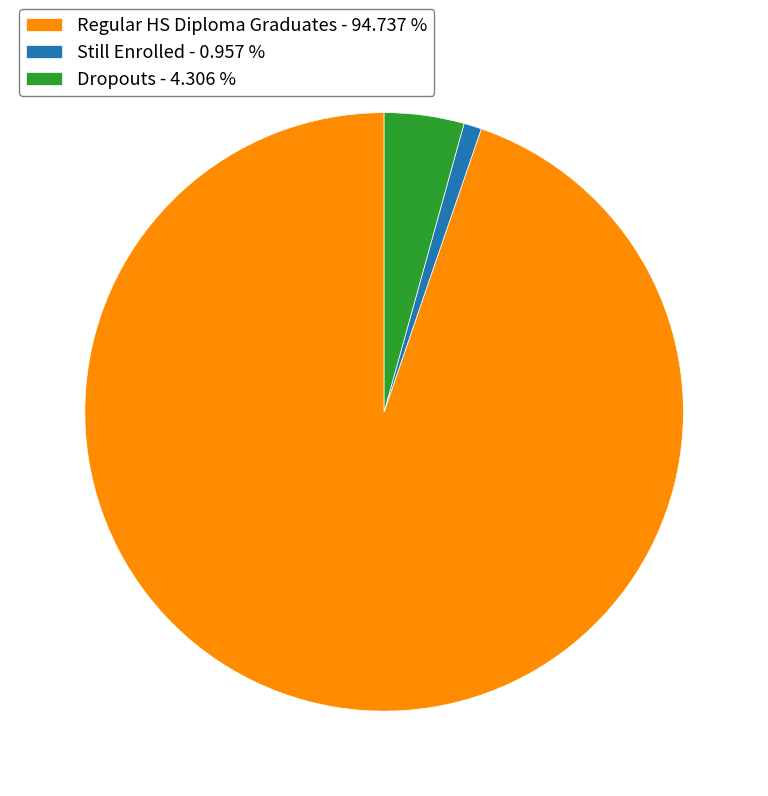

Which category has the smallest portion of the pie?

Still Enrolled - 0.957 %